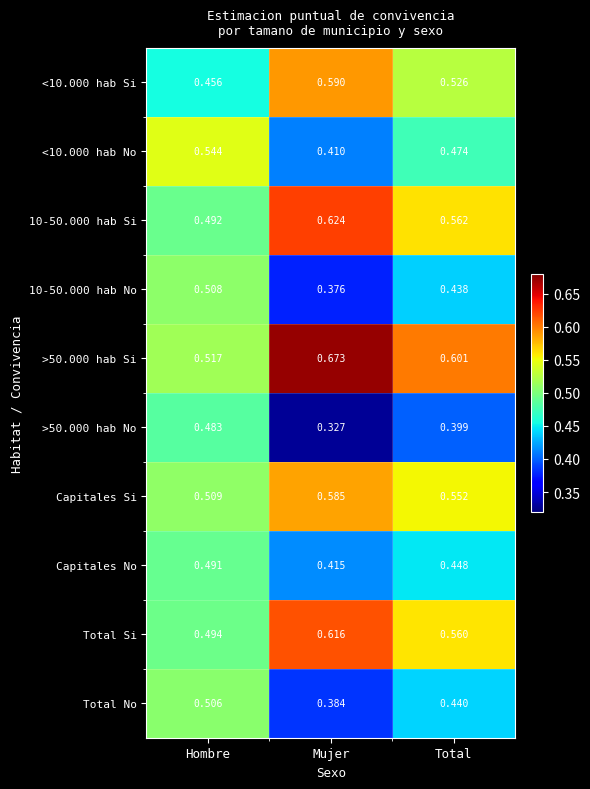

List the series in order of their peak value, lowest first.

>50.000 hab No, Capitales No, Total No, 10-50.000 hab No, <10.000 hab No, Capitales Si, <10.000 hab Si, Total Si, 10-50.000 hab Si, >50.000 hab Si